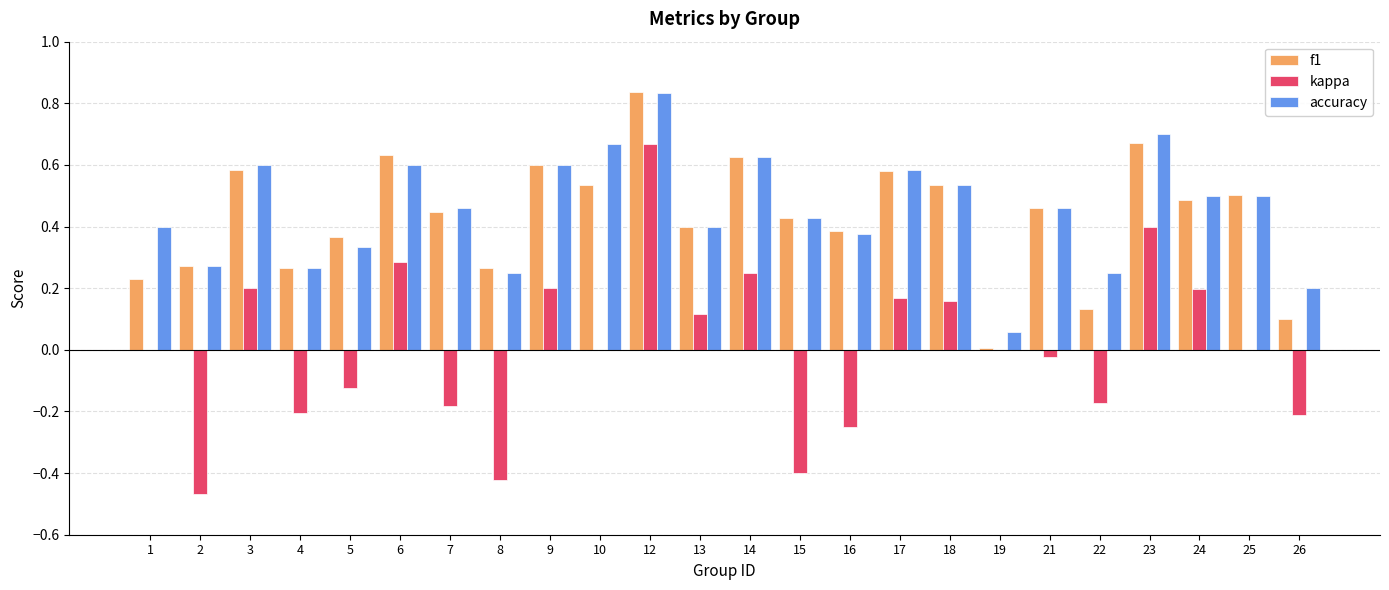

Between 1 and 15, which series saw the biggest shift?

kappa